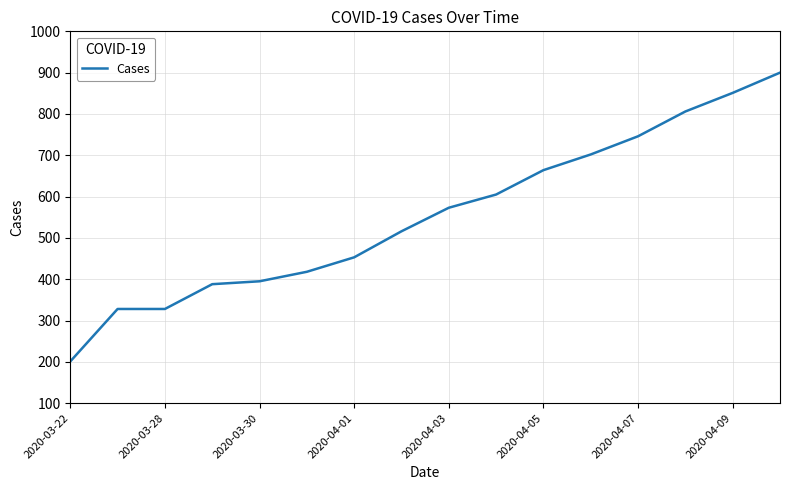

What is the greatest value displayed?

900